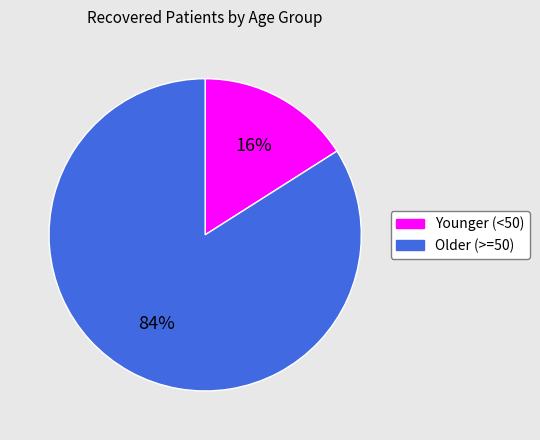

Is there any slice that represents more than half of the pie?

Yes